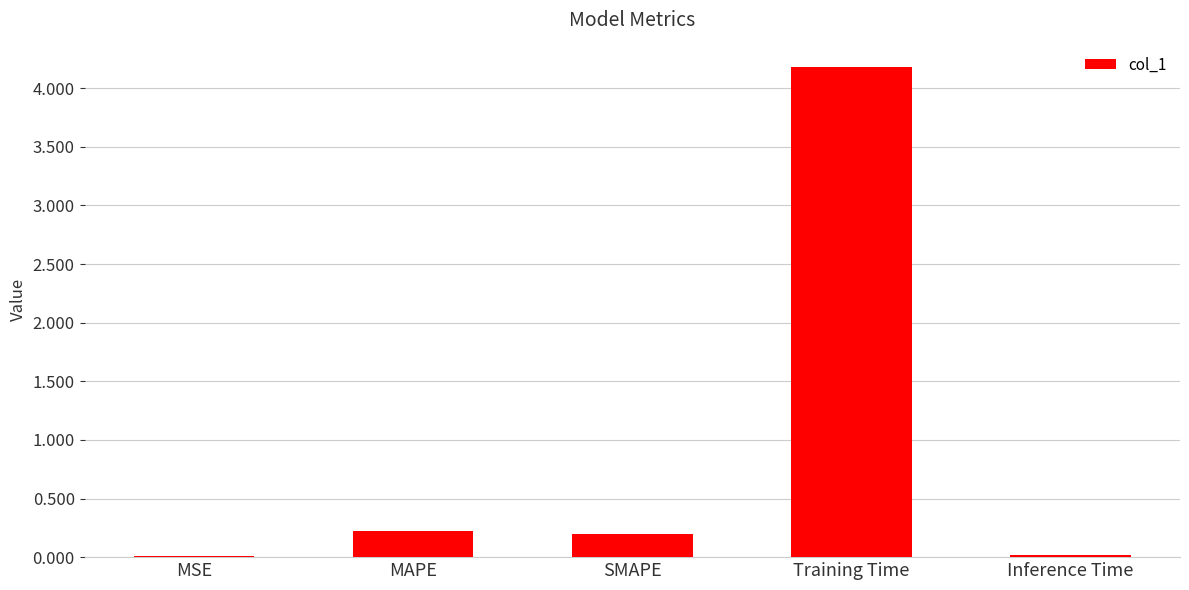

What value does the data have at Training Time?

4.2